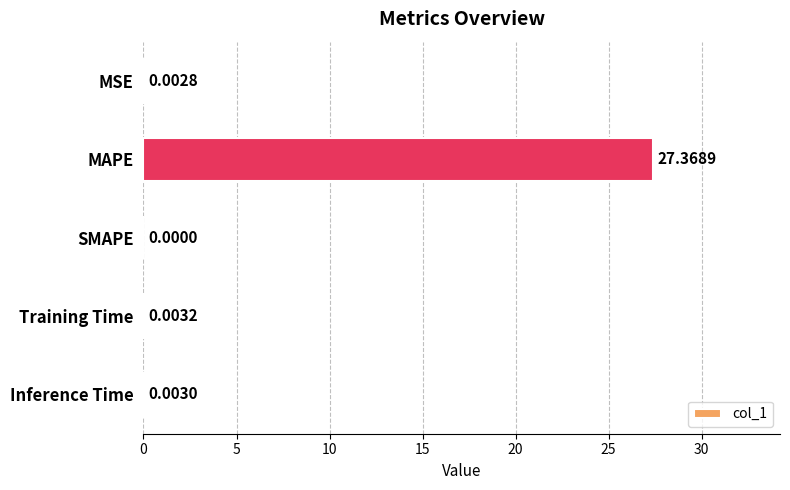

What is the change in value from MAPE to SMAPE?

-27.4